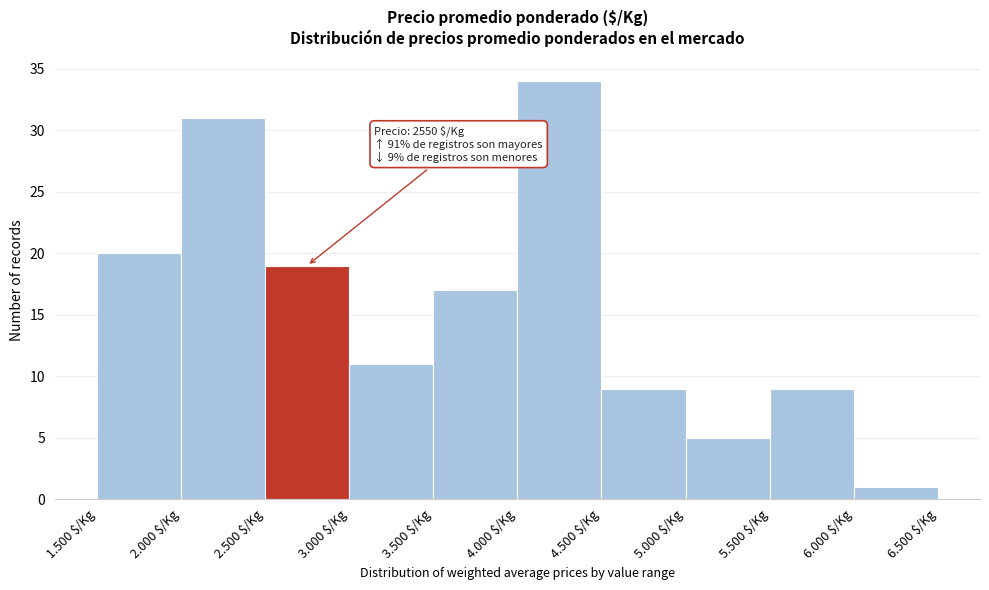

Reading left to right, transcribe all the data shown in this chart.

20	31	19	11	17	34	9	5	9	1